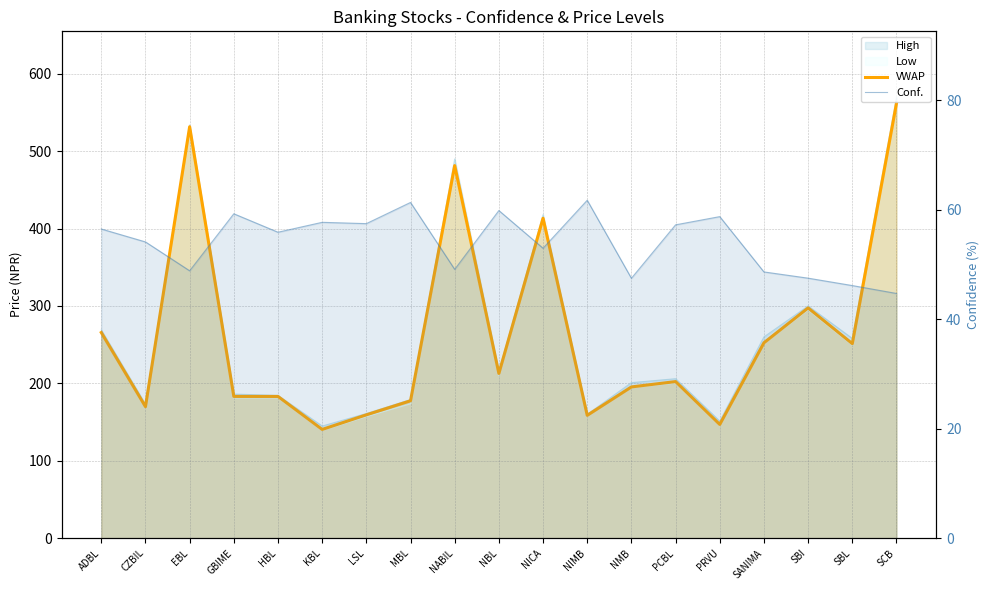

Reading left to right, what are all the values shown in this chart?

VWAP: 265.7	169.9	531.6	183.1	183.1	140.4	159.3	177.5	481.4	212.8	413.3	158.7	195.4	202.3	146.9	252.4	297.5	251.3	561.8
Conf.: 56.5	54.1	48.8	59.2	55.9	57.7	57.4	61.3	49.1	59.8	52.9	61.7	47.5	57.2	58.7	48.6	47.5	46.1	44.7